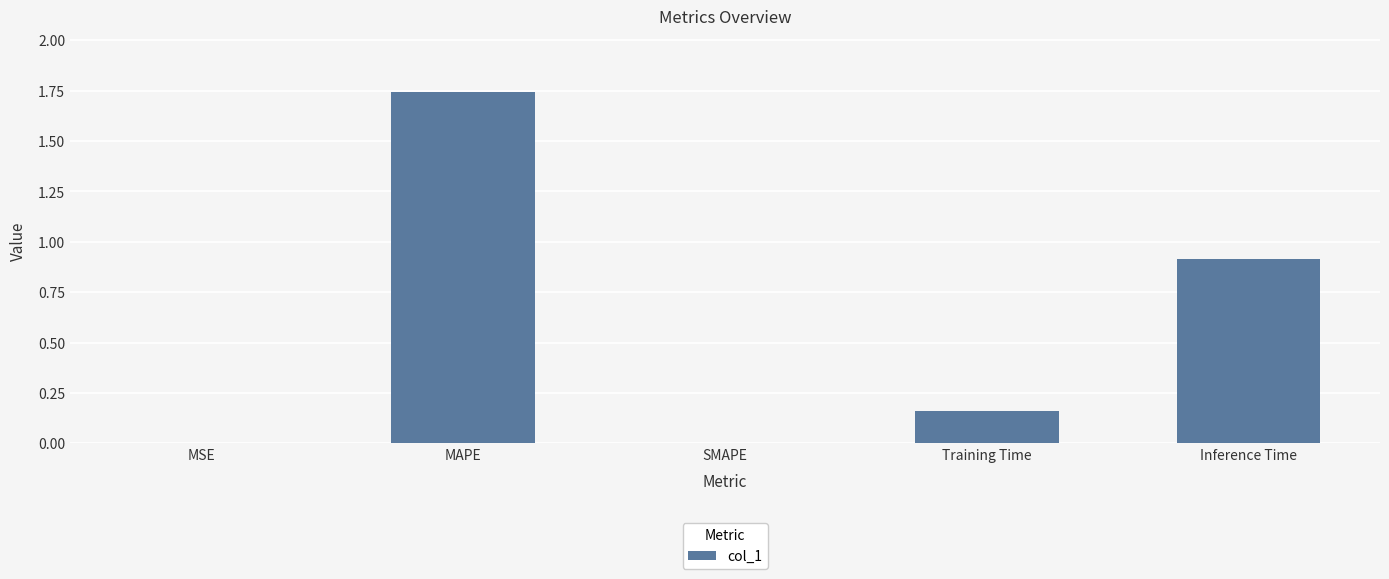

Count the number of data series in this chart.

1